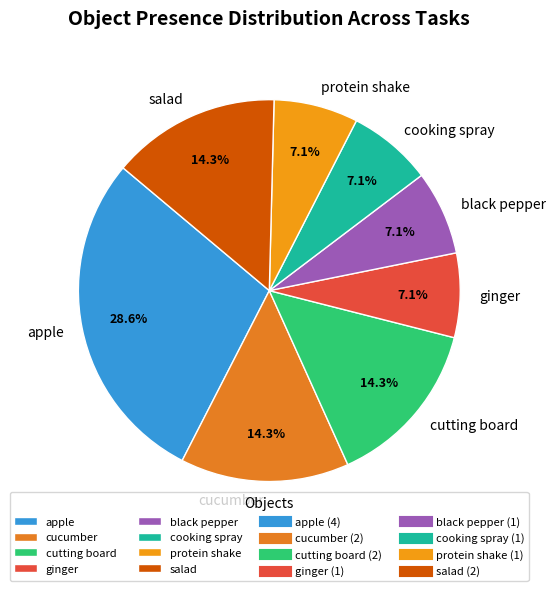

Is it true that cutting board is 1% of the pie?

False